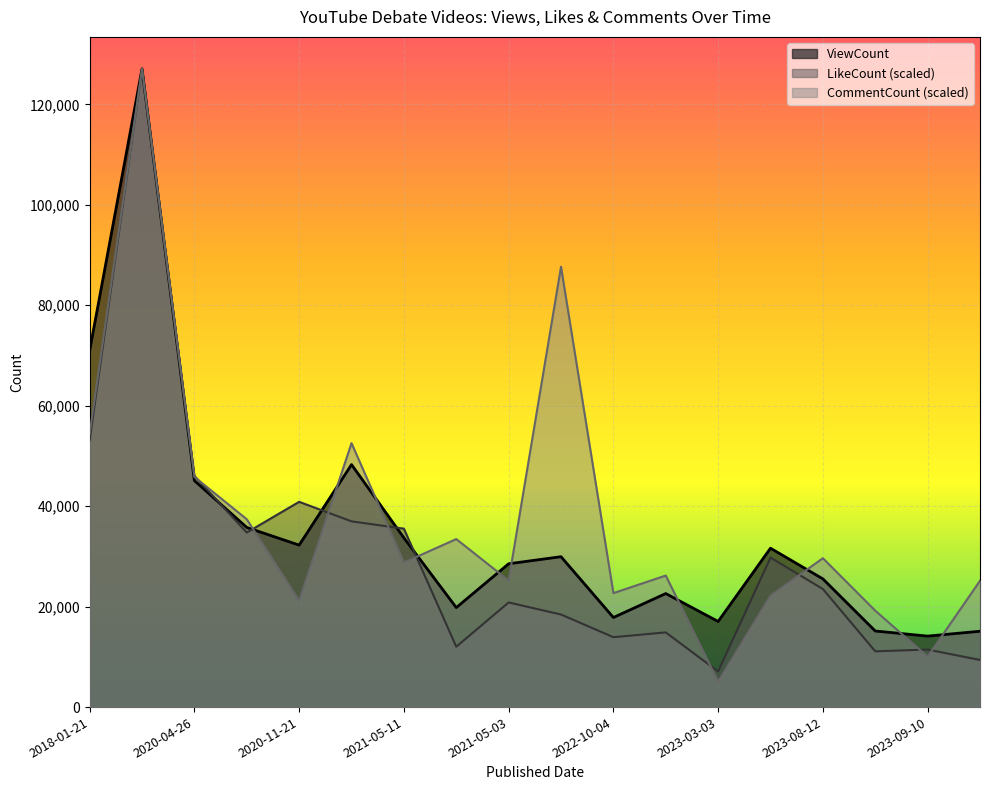

Between 2021-05-11 and 2020-11-21, which is larger?

2021-05-11